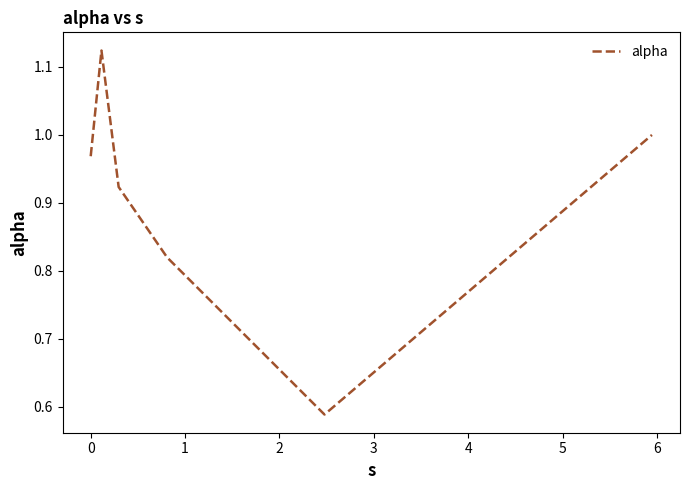

How many interior local peaks (higher than both neighbors) does the data have?

1